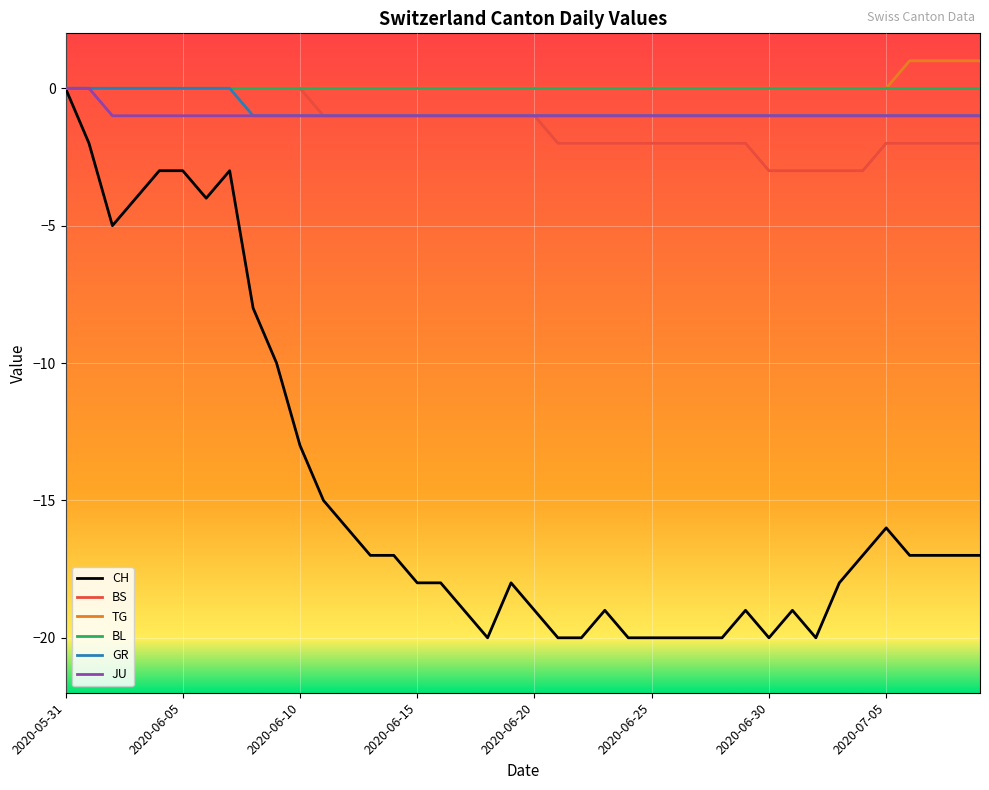

What is the minimum value shown in the chart?

-20